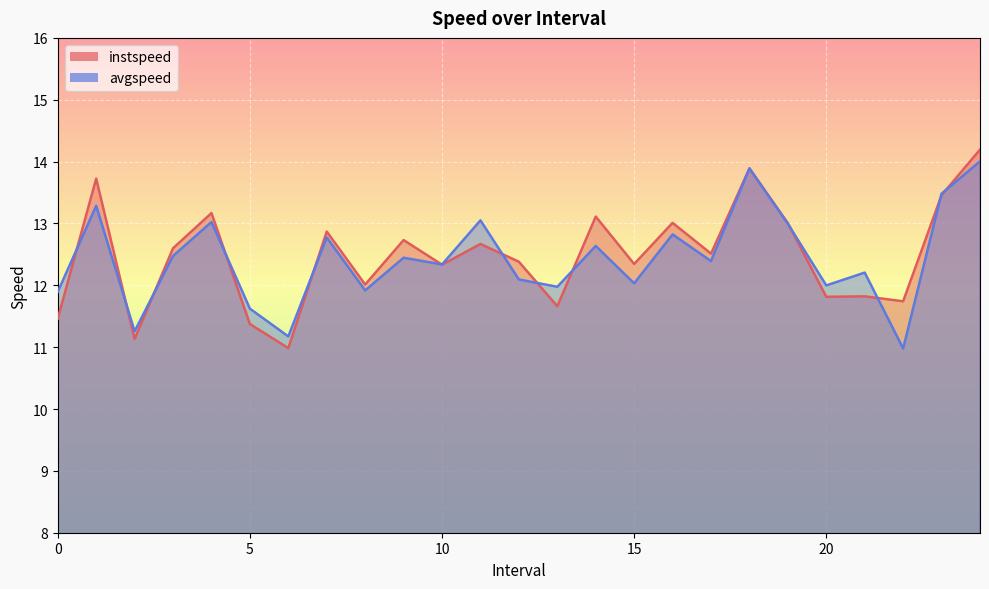

Reading left to right, extract all data points from this chart.

instspeed: 0.0=11.5	1.0=13.7	2.0=11.1	3.0=12.6	4.0=13.2	5.0=11.4	6.0=11.0	7.0=12.9	8.0=12.0	9.0=12.7	10.0=12.3	11.0=12.7	12.0=12.4	13.0=11.7	14.0=13.1	15.0=12.3	16.0=13.0	17.0=12.5	18.0=13.9	19.0=13.0	20.0=11.8	21.0=11.8	22.0=11.7	23.0=13.5	24.0=14.2
avgspeed: 0.0=11.9	1.0=13.3	2.0=11.3	3.0=12.5	4.0=13.0	5.0=11.6	6.0=11.2	7.0=12.8	8.0=11.9	9.0=12.4	10.0=12.3	11.0=13.0	12.0=12.1	13.0=12.0	14.0=12.6	15.0=12.0	16.0=12.8	17.0=12.4	18.0=13.9	19.0=13.0	20.0=12.0	21.0=12.2	22.0=11.0	23.0=13.5	24.0=14.0